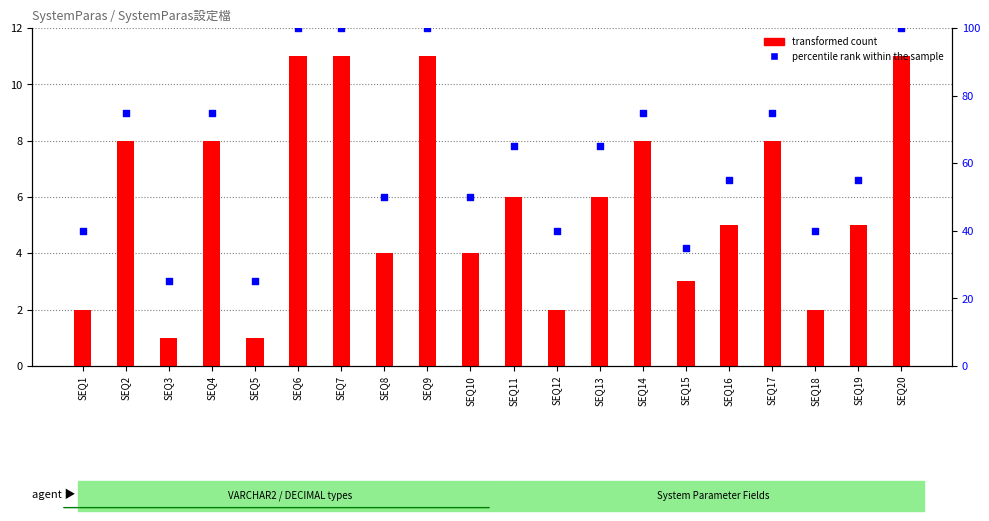

Between SEQ10 and SEQ19, which is larger?

SEQ19